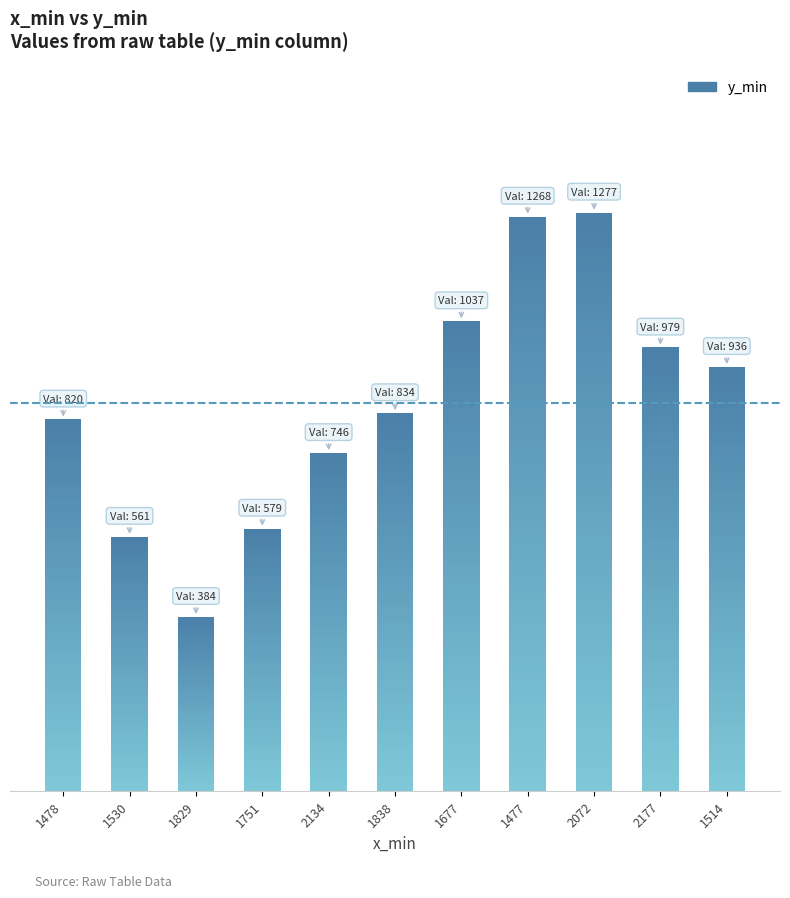

List the labels in order of value, largest first.

2072, 1477, 1677, 2177, 1514, 1838, 1478, 2134, 1751, 1530, 1829